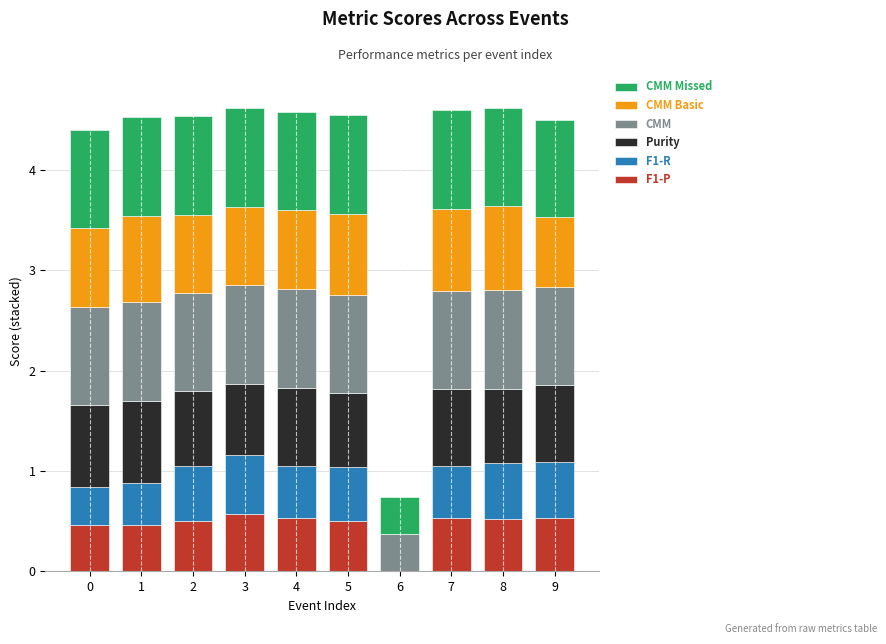

What is the maximum value for F1-P?

0.6